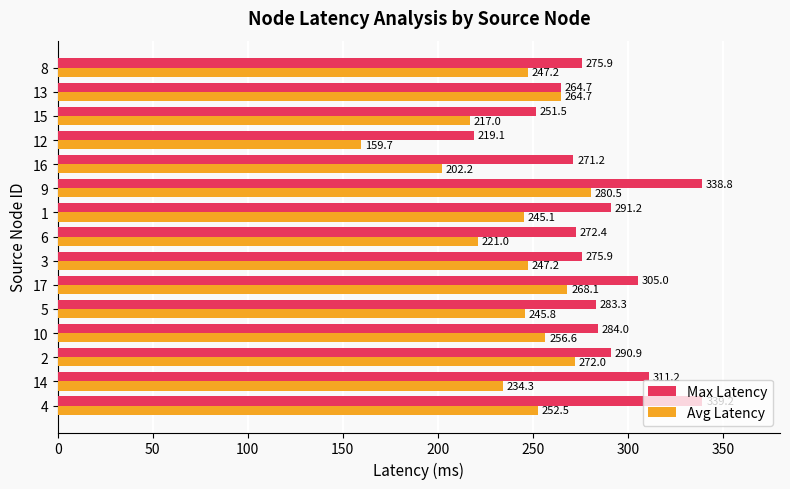

Rank the series by their maximum value, from highest to lowest.

Max Latency, Avg Latency